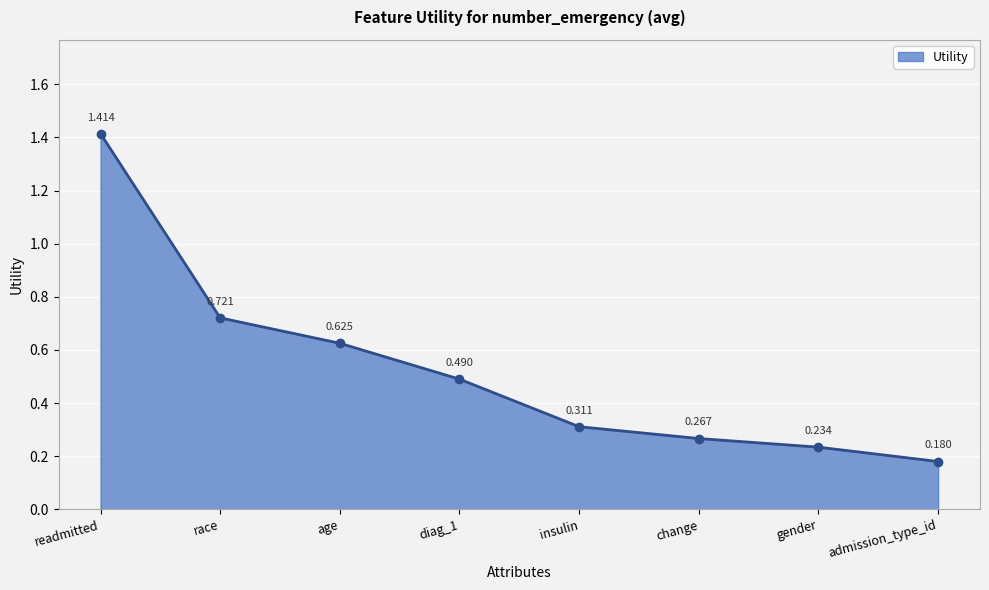

What is the sum of all values?

4.2